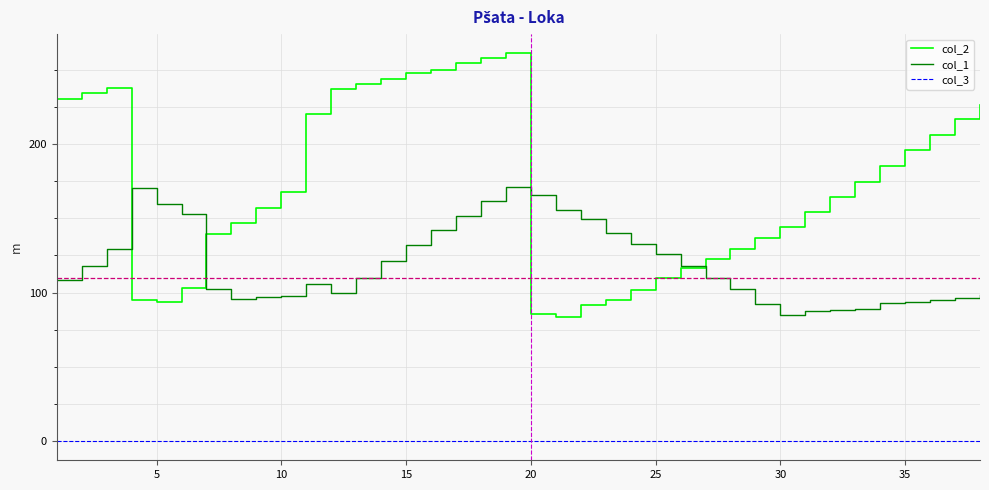

True or false: col_1 and col_3 cross at least once.

False